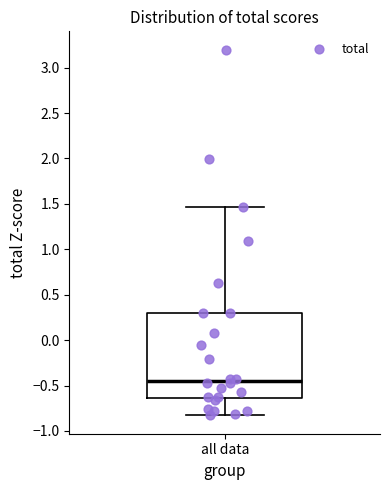

Where is the lower edge of the box for all data on the y-axis? The values are not printed on the chart, so give them approximately, as read against the axis.

-0.65